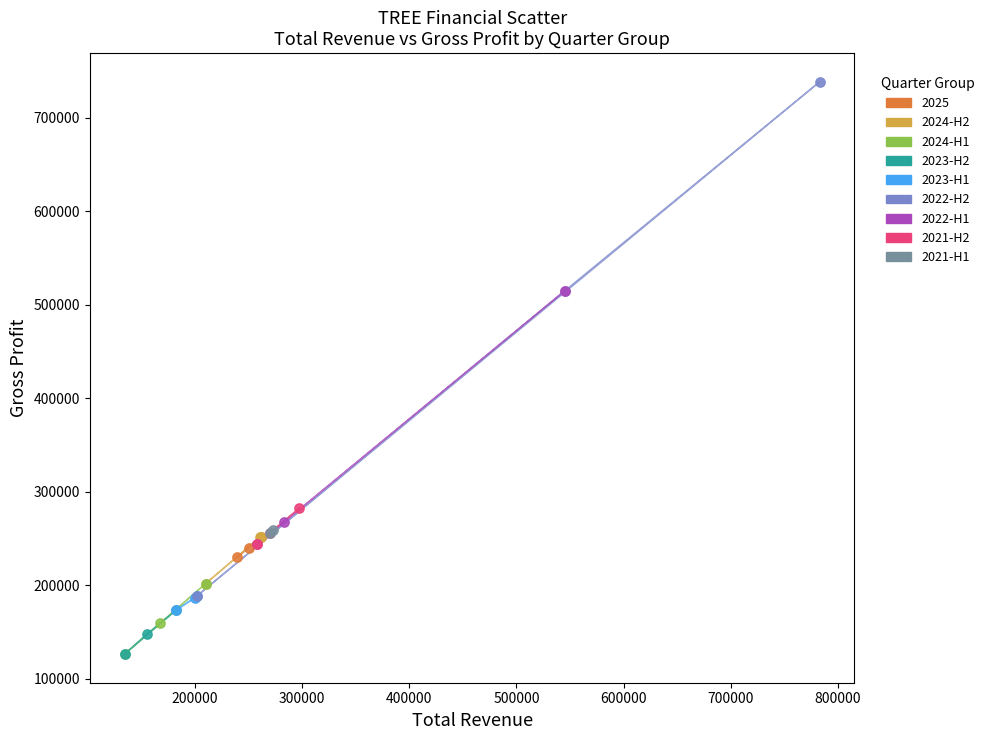

What are all the series names shown in the legend?

2025, 2024-H2, 2024-H1, 2023-H2, 2023-H1, 2022-H2, 2022-H1, 2021-H2, 2021-H1